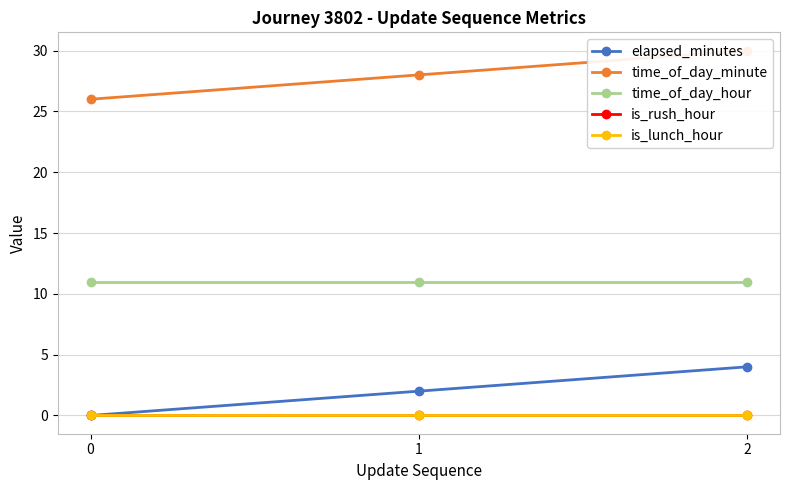

Is the value of is_lunch_hour at 2 greater than the value of is_rush_hour at 1?

No